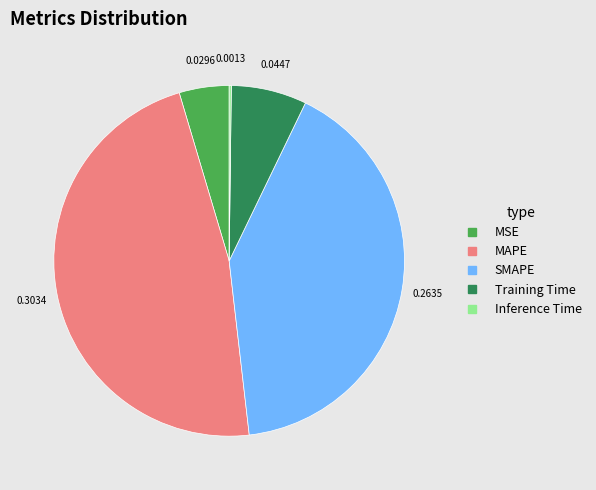

Is there a majority slice in this chart?

No